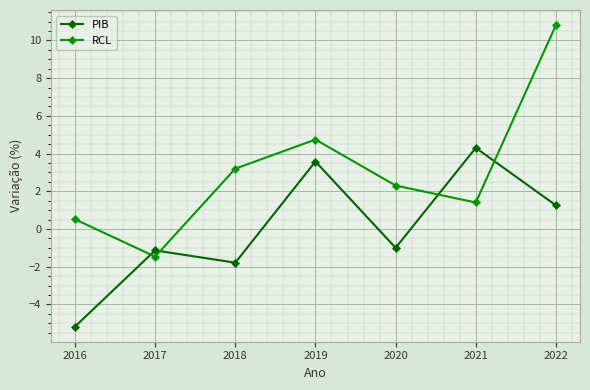

At which category does PIB reach its first local peak?

2017